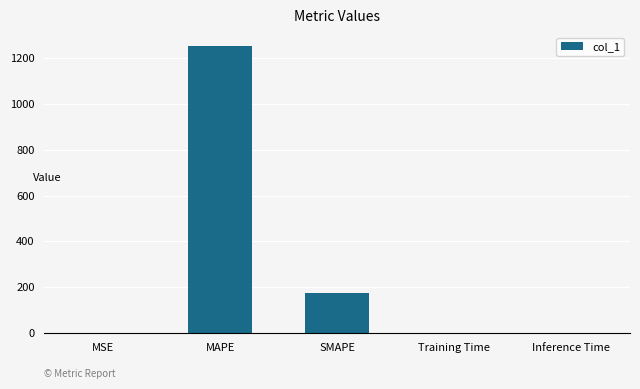

Which has a higher value, SMAPE or Inference Time?

SMAPE